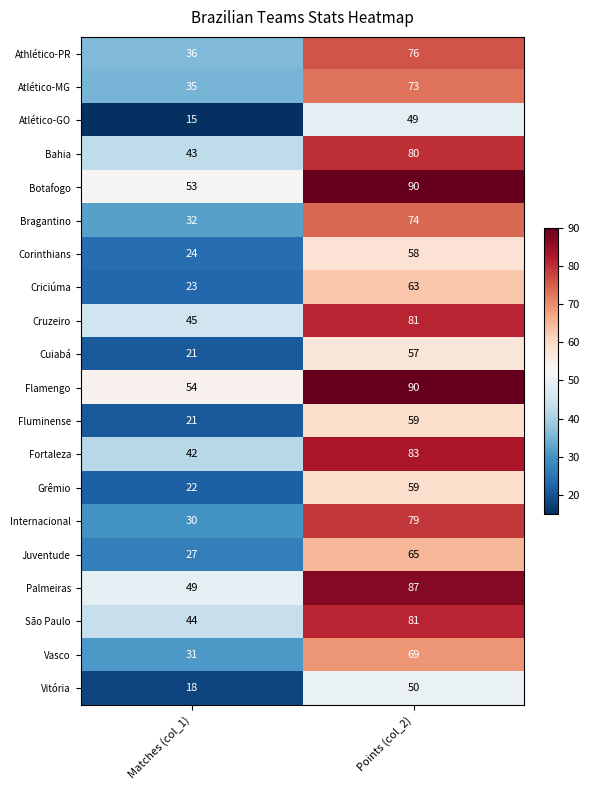

What is the approximate value of Bahia at Matches (col_1)?

43